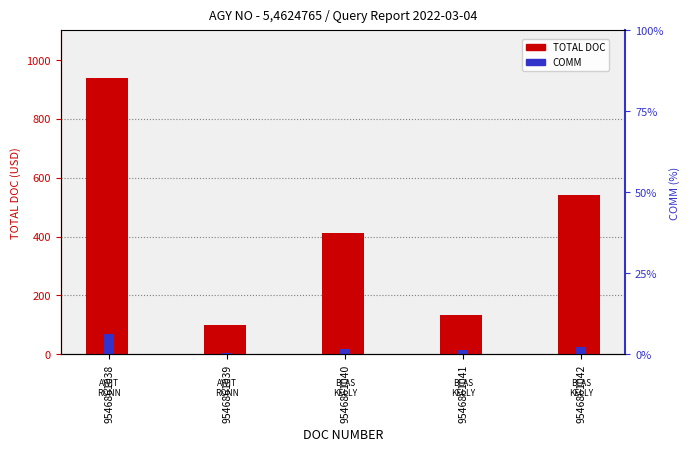

Which series changed the most between 9546861038 and 9546861039?

TOTAL DOC